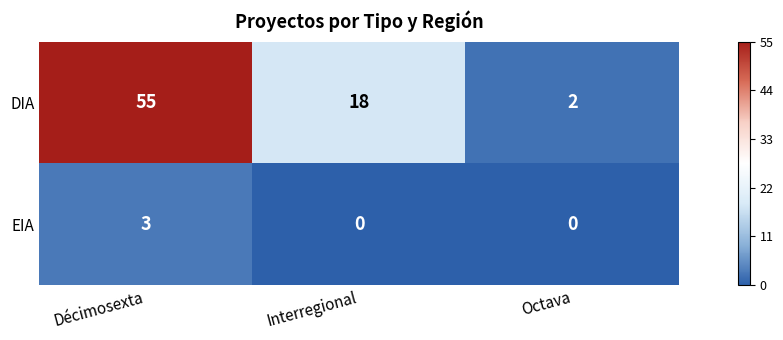

The value of EIA at Décimosexta is 5. True or false?

False